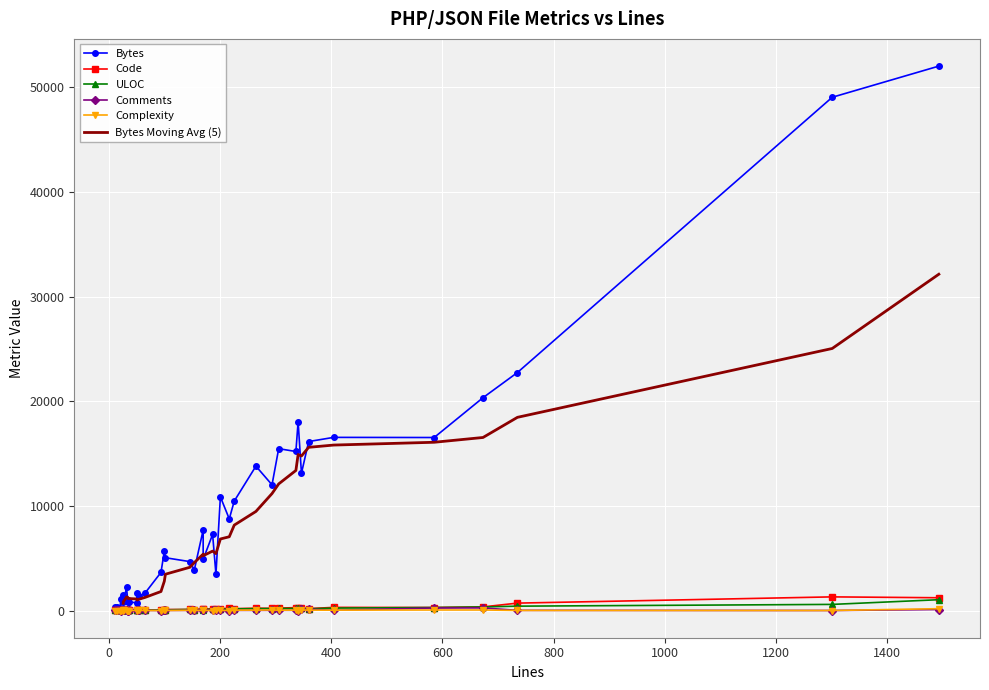

What is the difference between the Complexity values at 404 and 346?

25